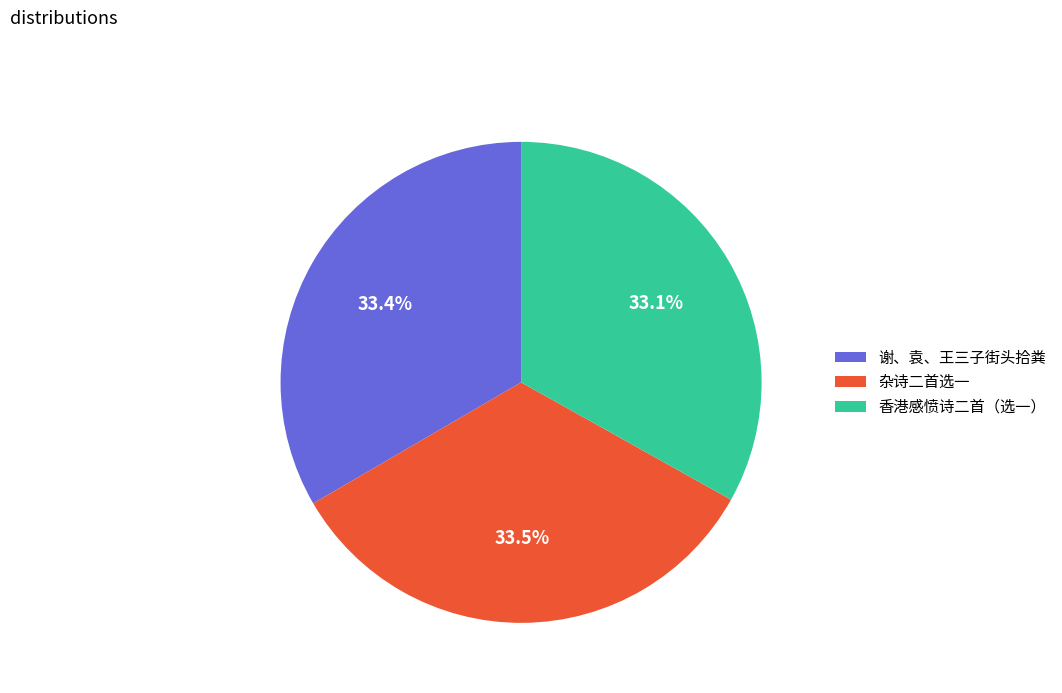

What percentage is the 香港感愤诗二首（选一） slice, to the nearest percent?

33%